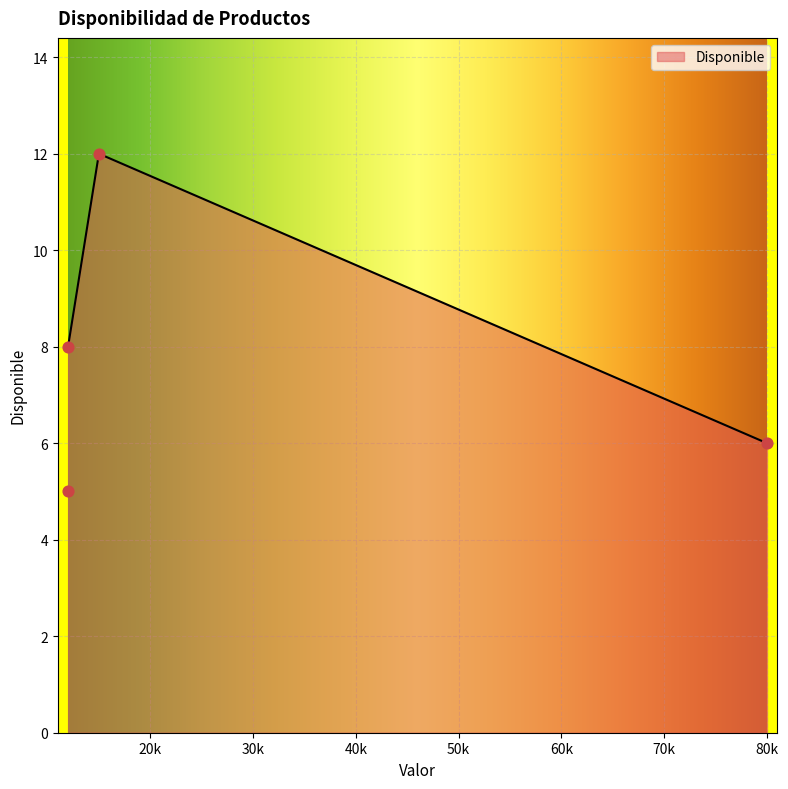

What is the highest value of the Disponible series?

12.0